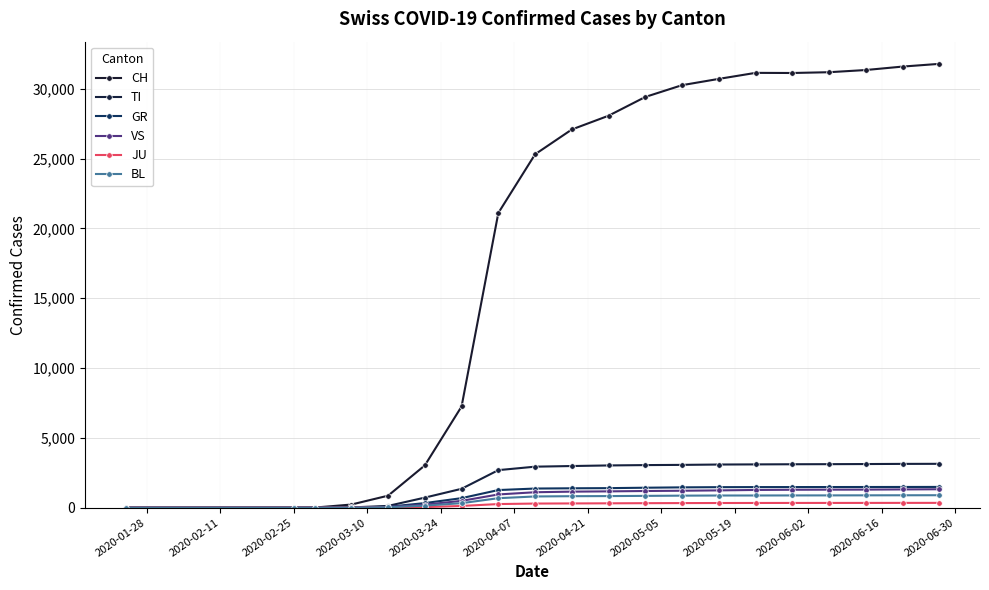

True or false: BL and VS intersect in this chart.

False